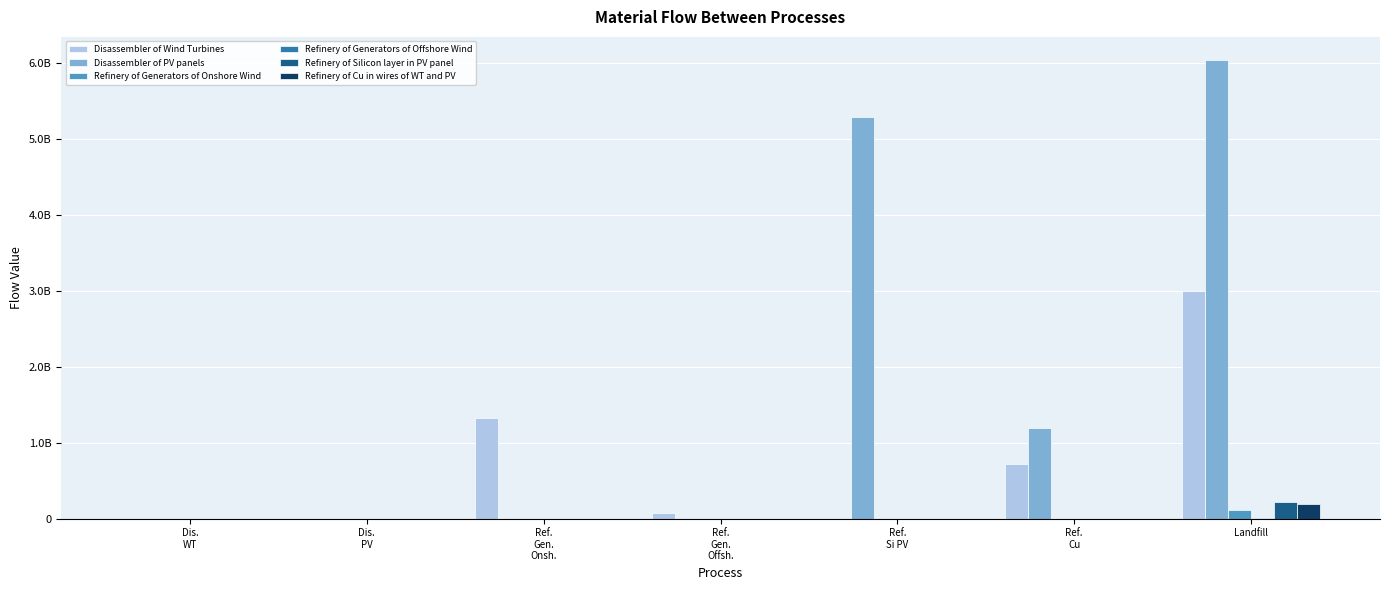

At which label does Refinery of Generators of Onshore Wind reach its minimum?

Dis.
WT